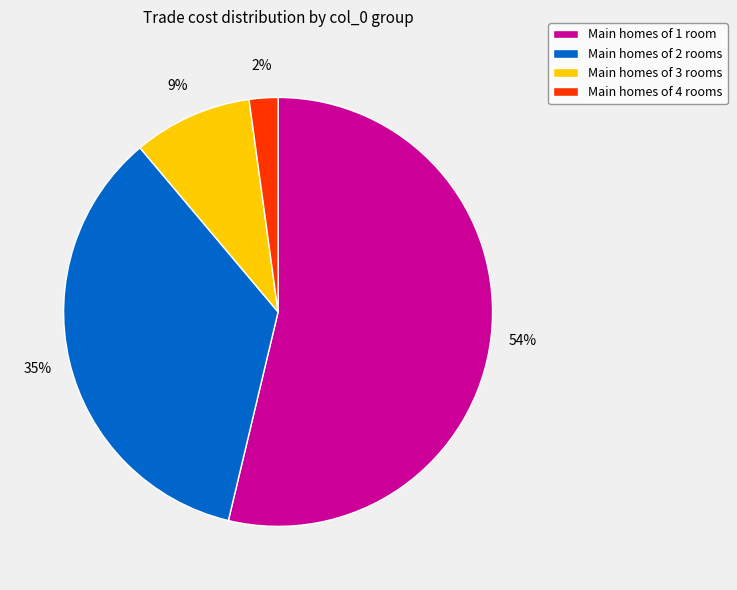

Is it true that Main homes of 1 room is 54% of the pie?

True